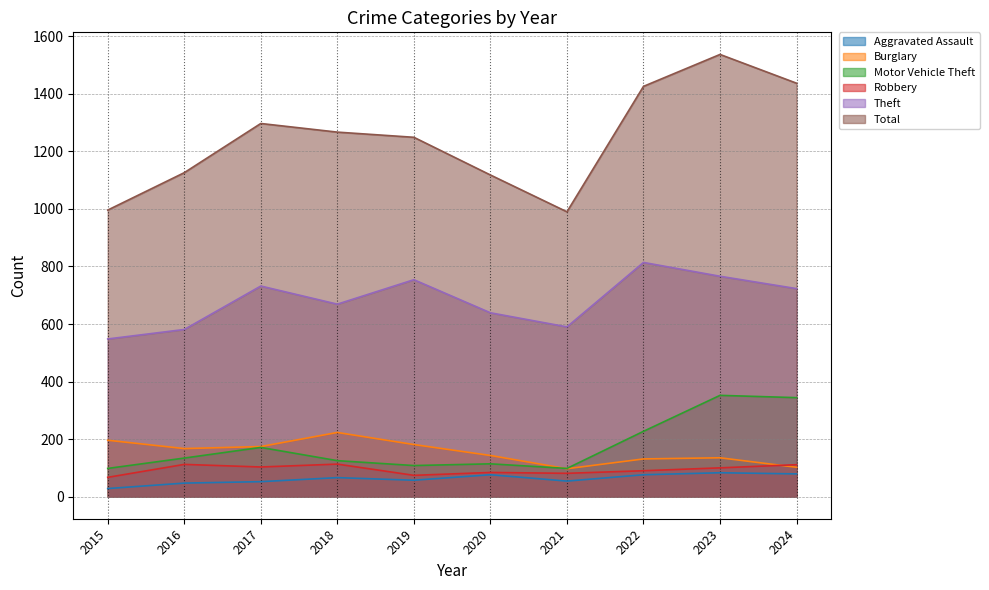

True or false: Total and Aggravated Assault cross at least once.

False